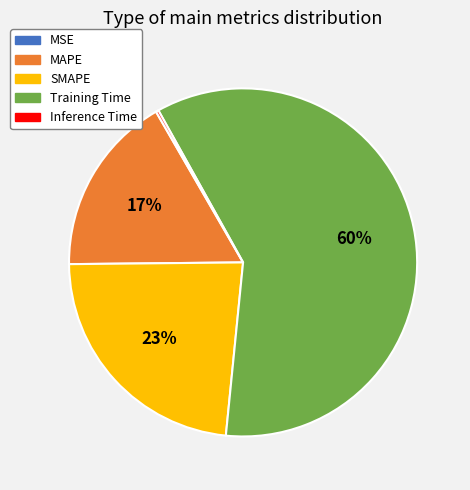

To the nearest percent, what is the combined percentage of SMAPE and Training Time?

83%